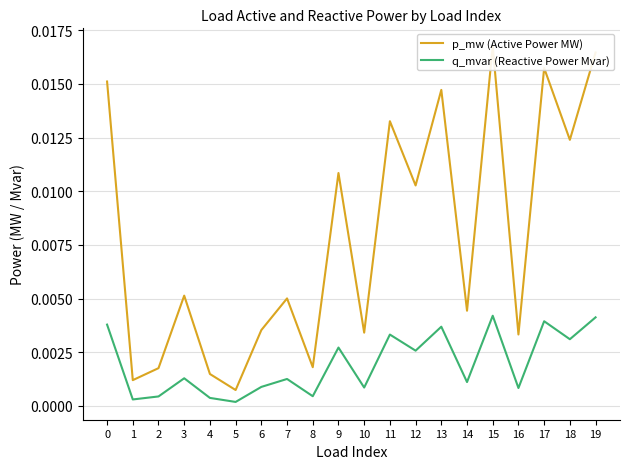

Is the value of q_mvar (Reactive Power Mvar) at 7 greater than the value of p_mw (Active Power MW) at 0?

No